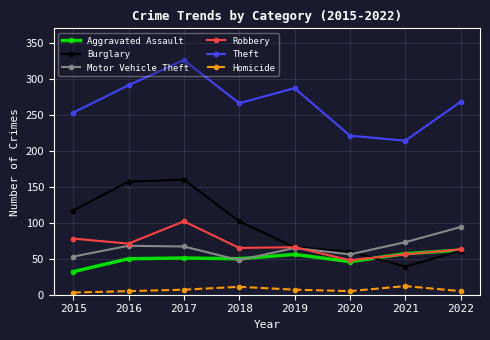

What is the greatest value displayed?

326